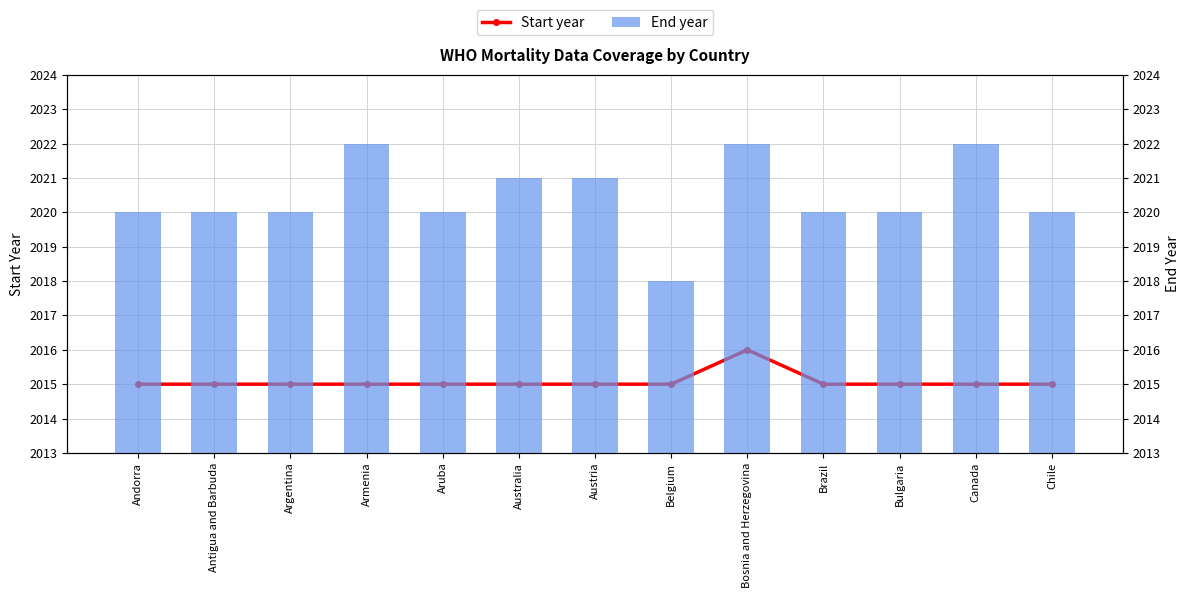

What is the sum of the Start year values at Bosnia and Herzegovina and Canada?

4031